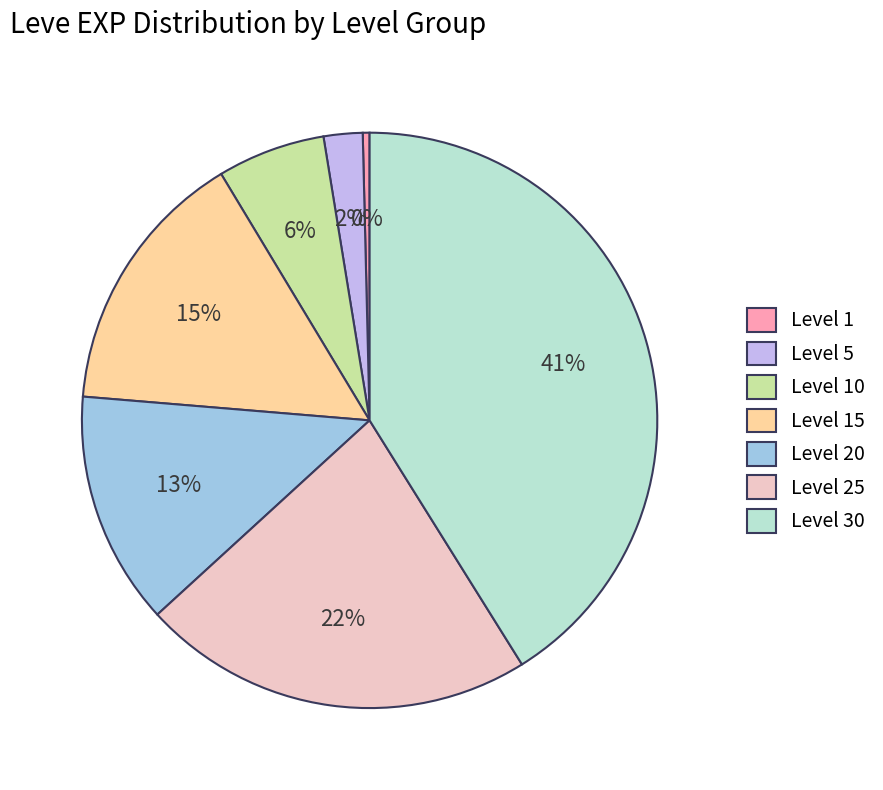

Is the sum of Level 30 and Level 15 greater than half?

Yes